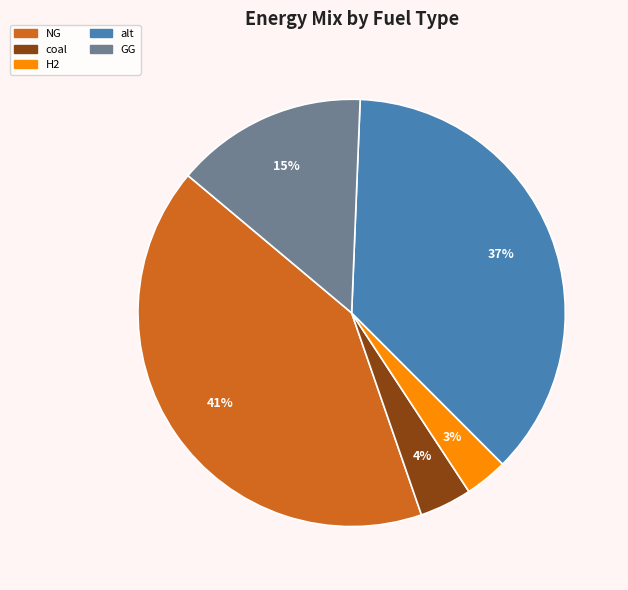

Is it true that GG is 24% of the pie?

False